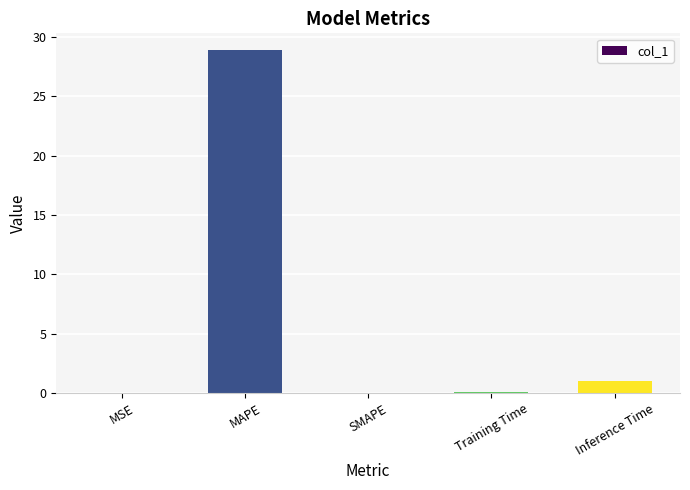

Does the chart contain stacked bars?

No